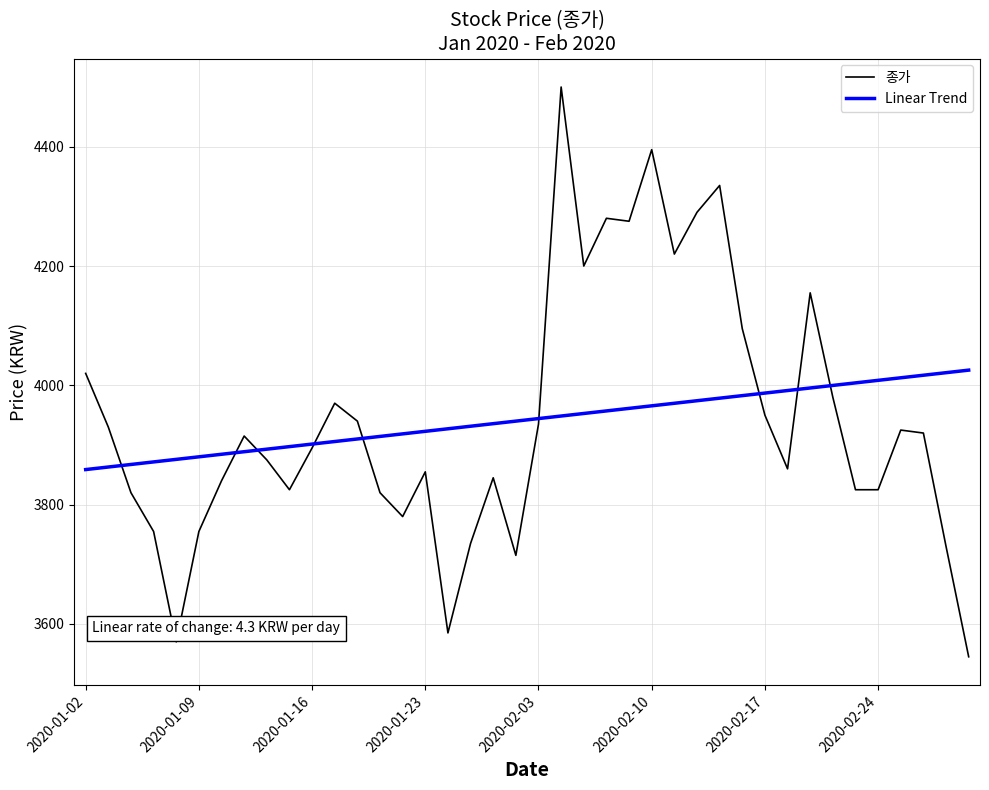

How many categories are shown in the chart?

40